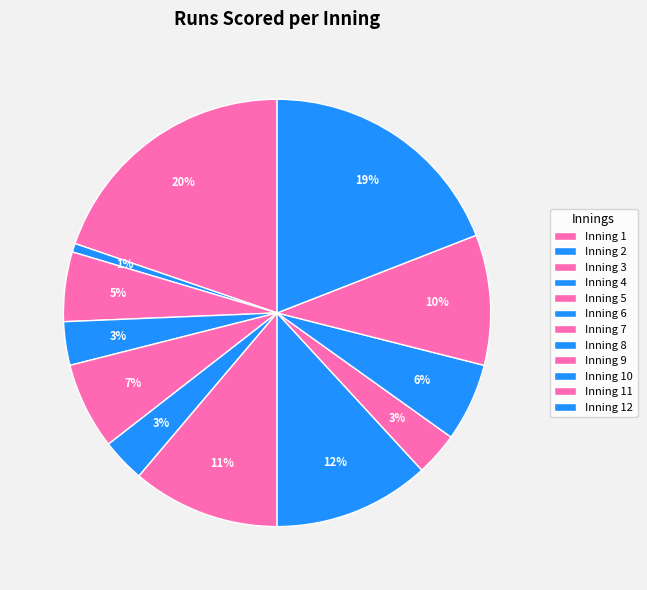

Does any single category account for the majority?

No